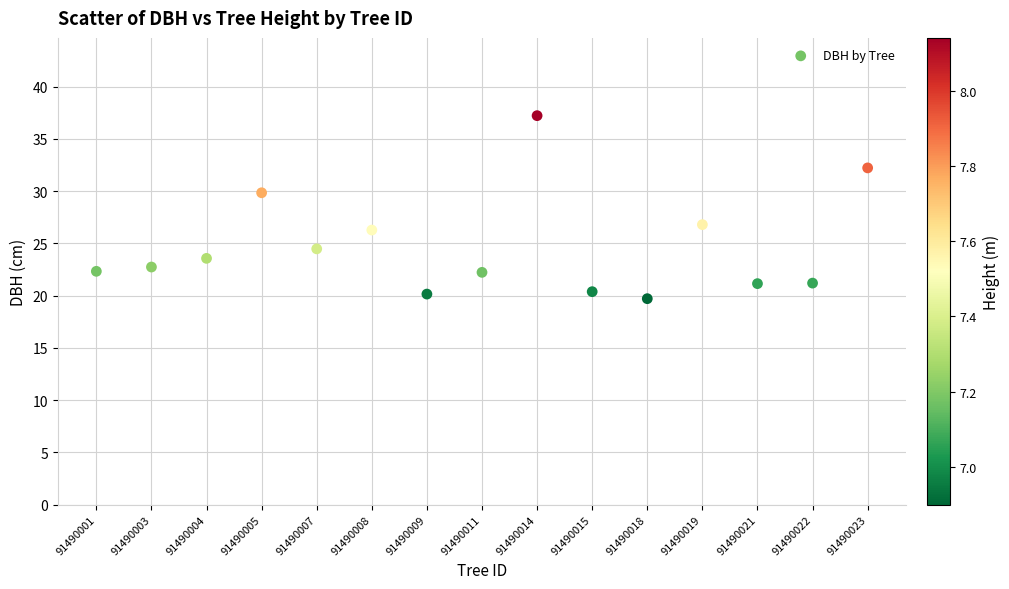

What is the range of Y values (max minus min)?

17.5